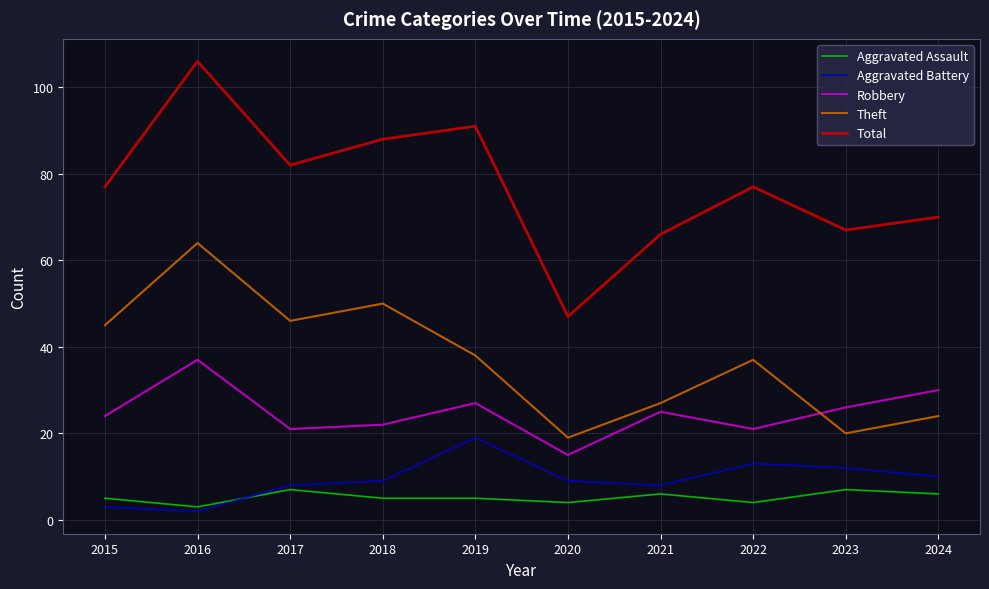

What is the minimum value shown in the chart?

2